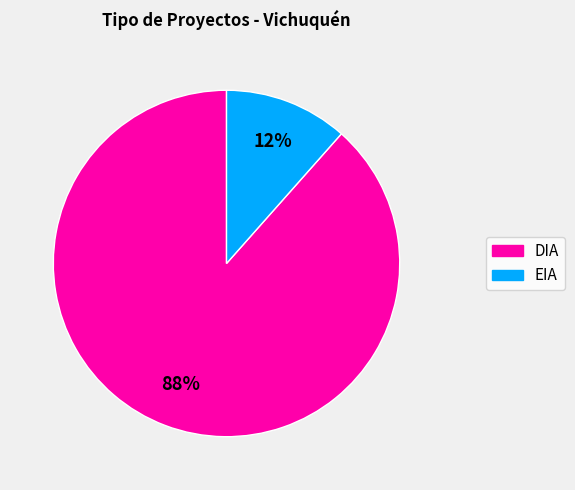

Is it true that EIA is 12% of the pie?

True